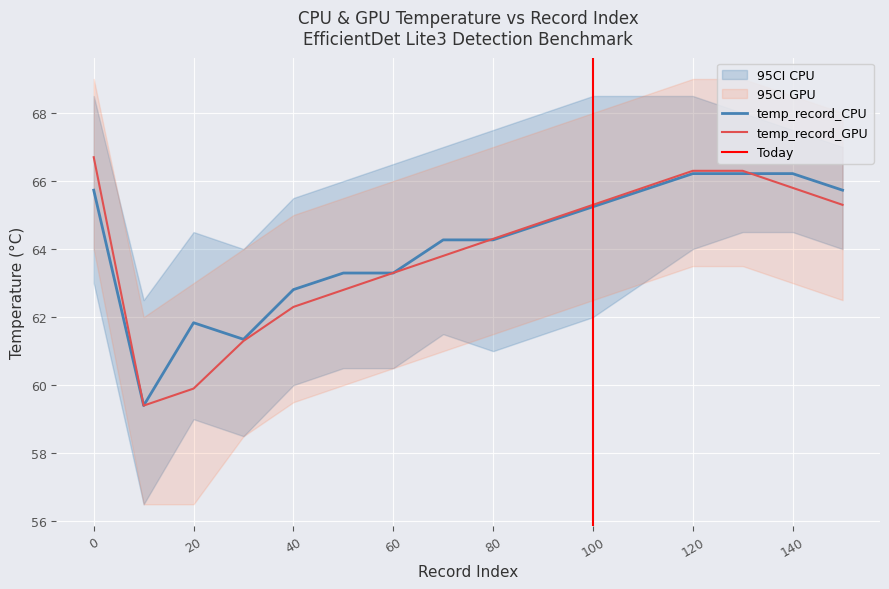

Where is temp_record_GPU nearest to the value 63?

50